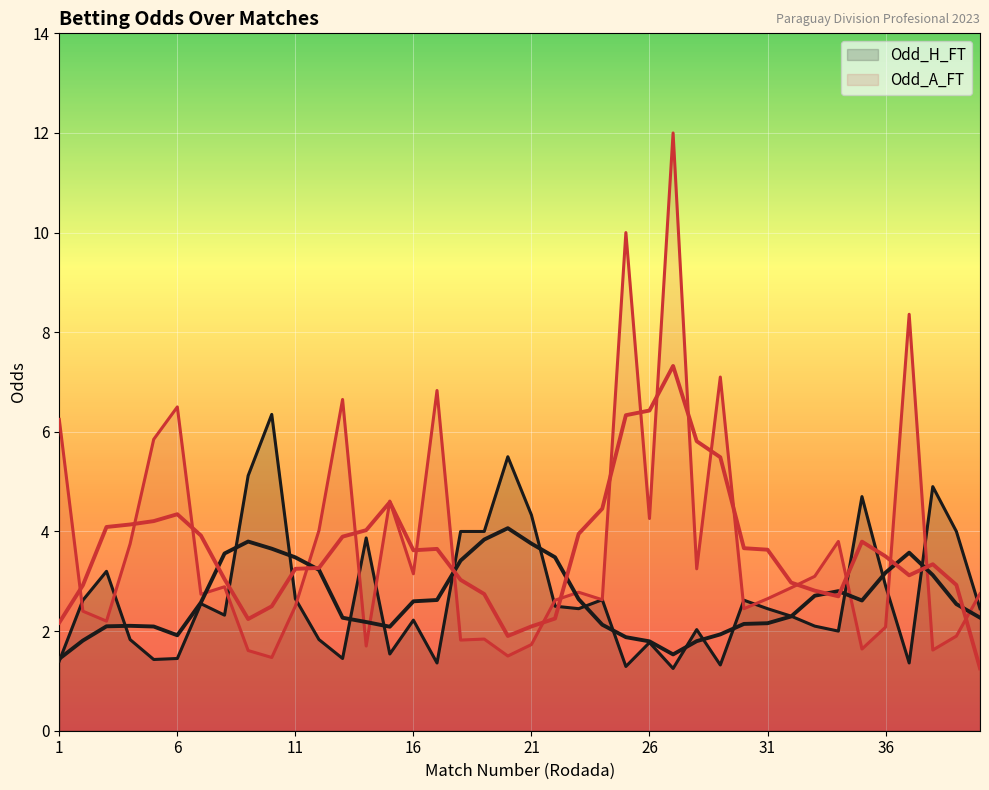

How many lines are shown in the chart?

2